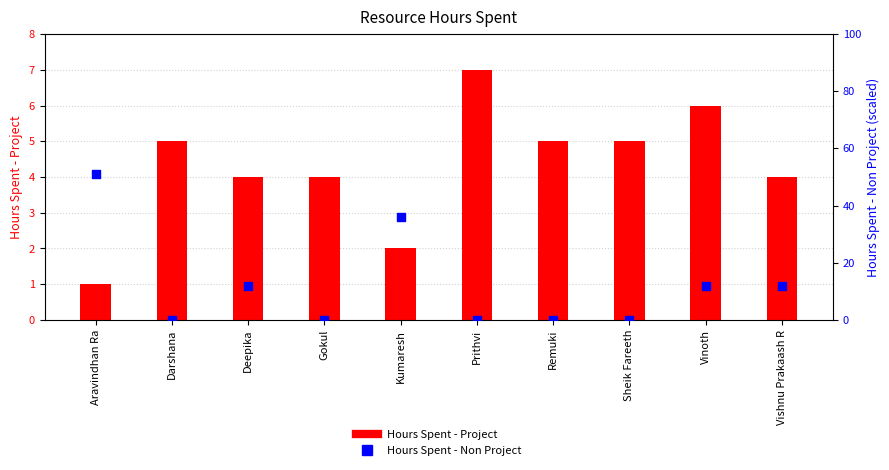

At how many categories does at least one series exceed 41?

1